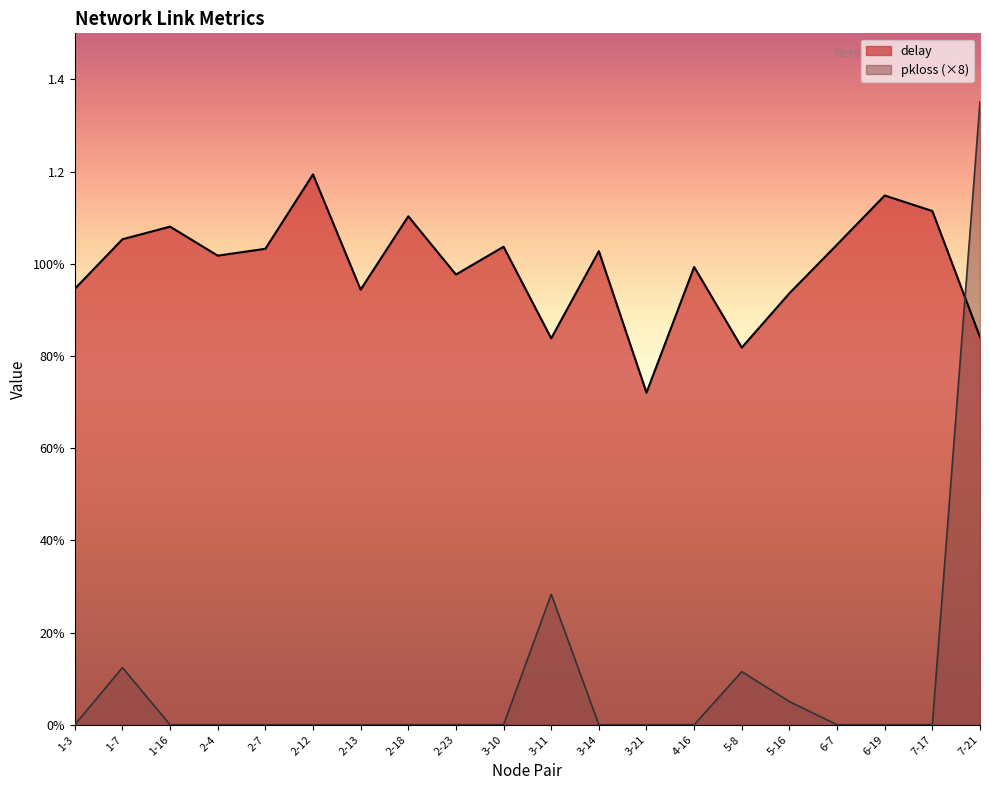

What is the maximum value for delay?

1.2